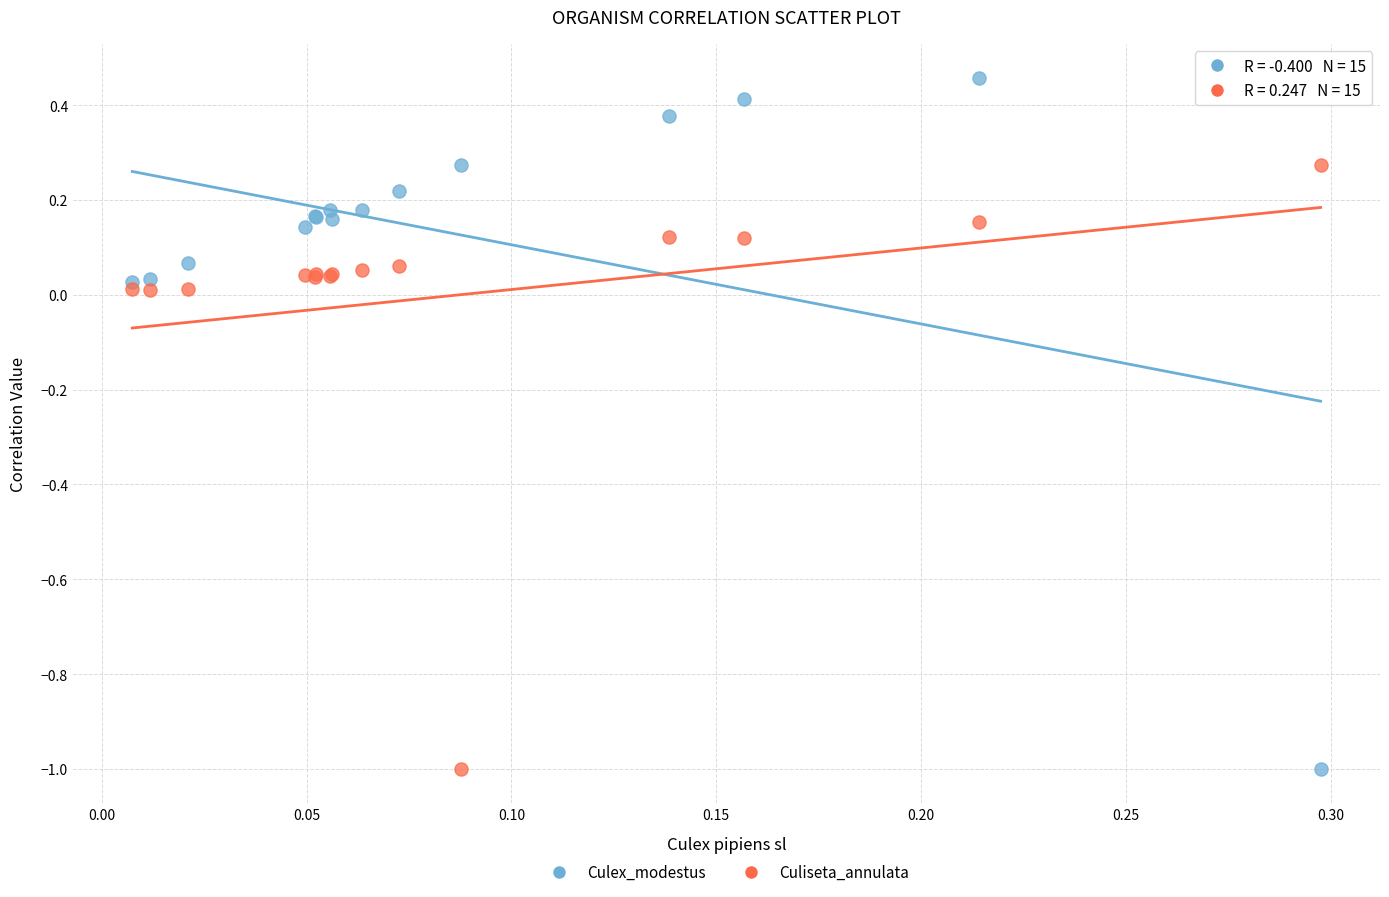

Which series has the widest spread of Y values?

Culex_modestus